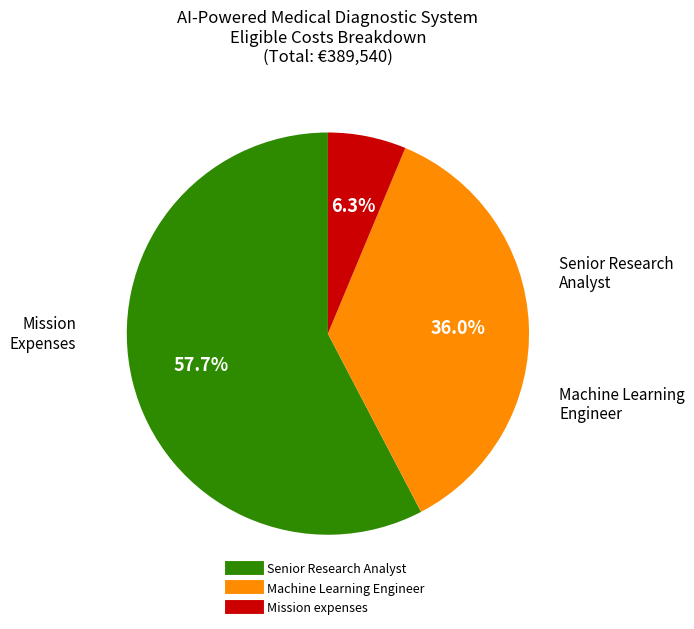

Rank the categories by value from lowest to highest.

Mission expenses, Machine Learning Engineer, Senior Research Analyst